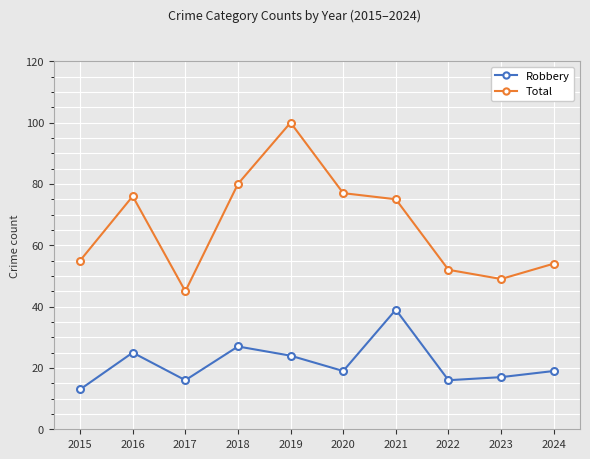

Read the Robbery value at 2017, to the nearest 10.

20